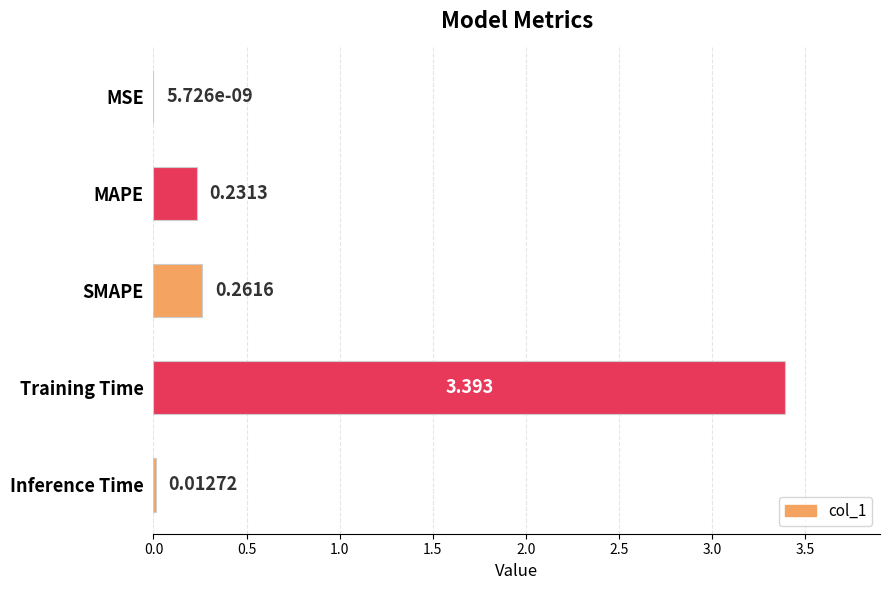

At which label is the value closest to 1?

SMAPE